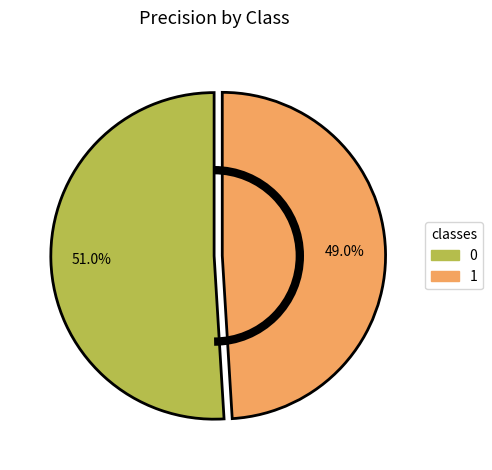

To the nearest percent, what percentage of the pie is 0?

51%